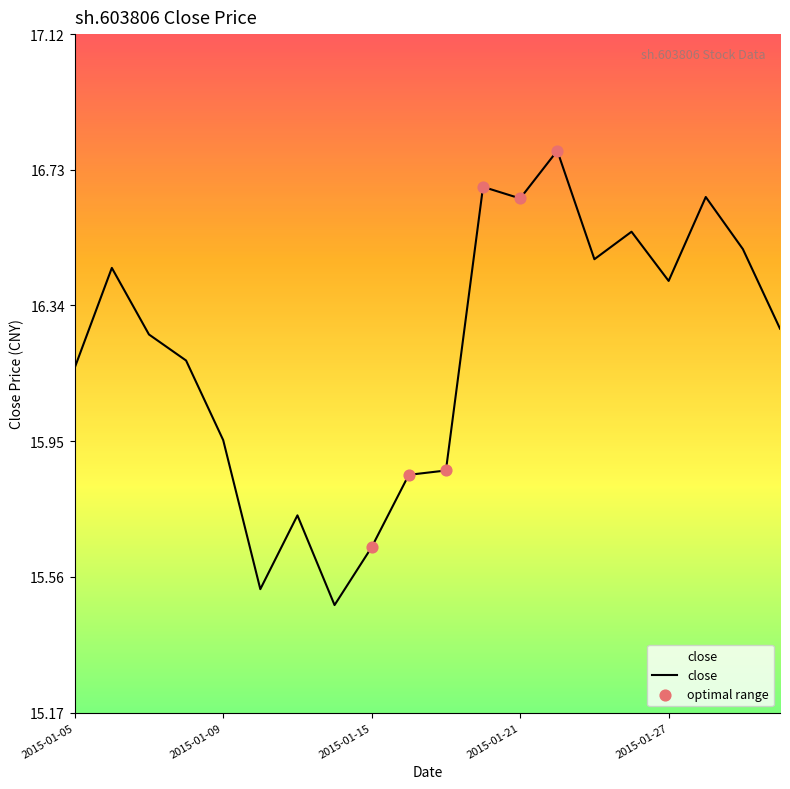

What is the greatest value displayed?

16.8